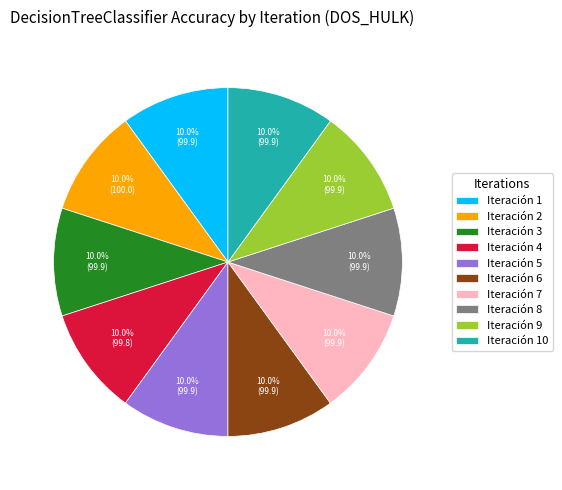

To the nearest percent, what is the average slice percentage?

10%